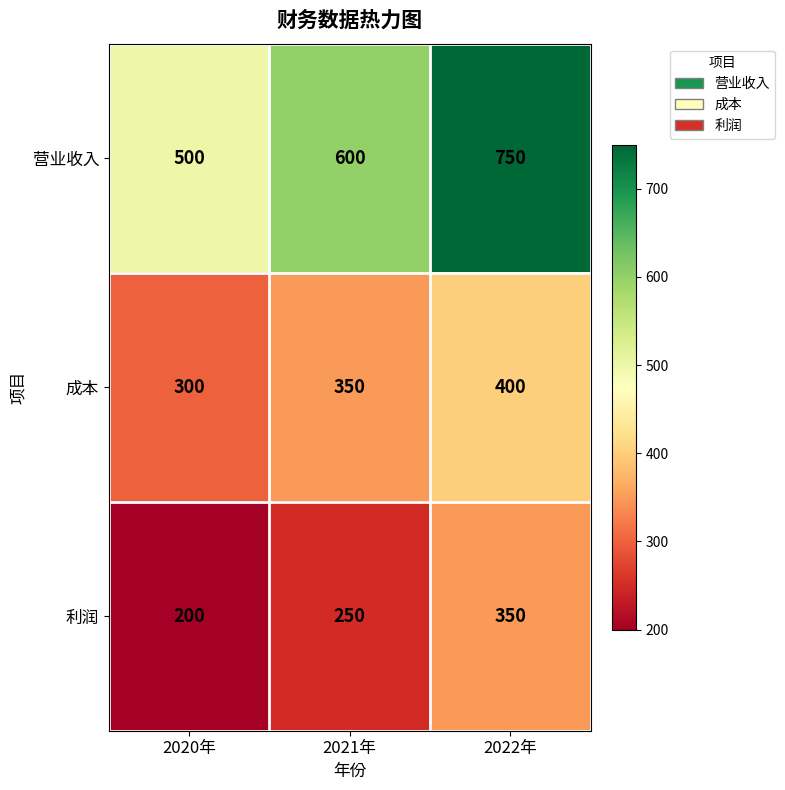

How many data points in 营业收入 are less than 600?

1